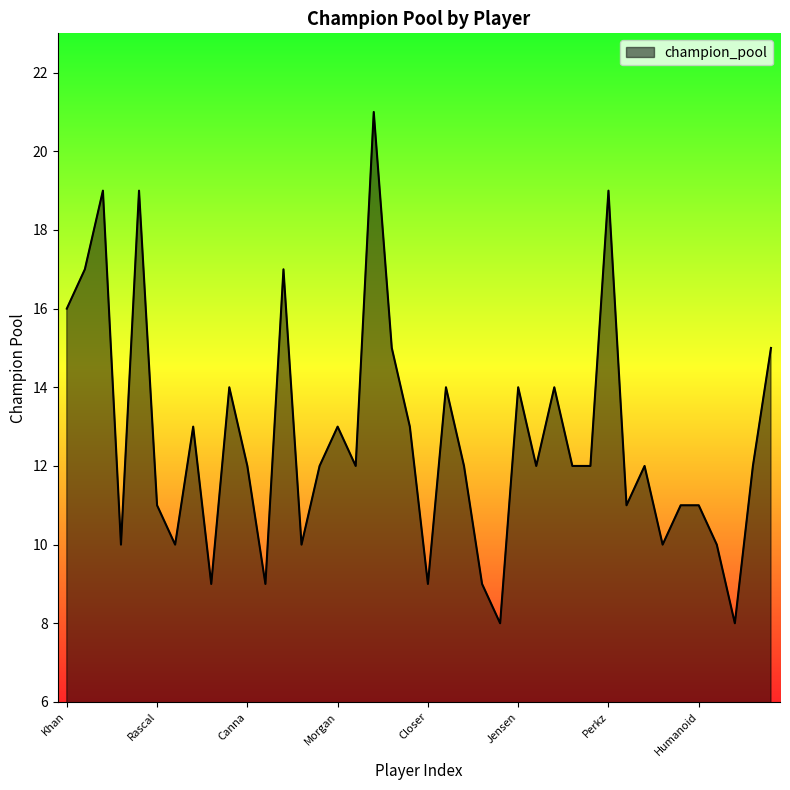

What is the smallest value displayed?

8